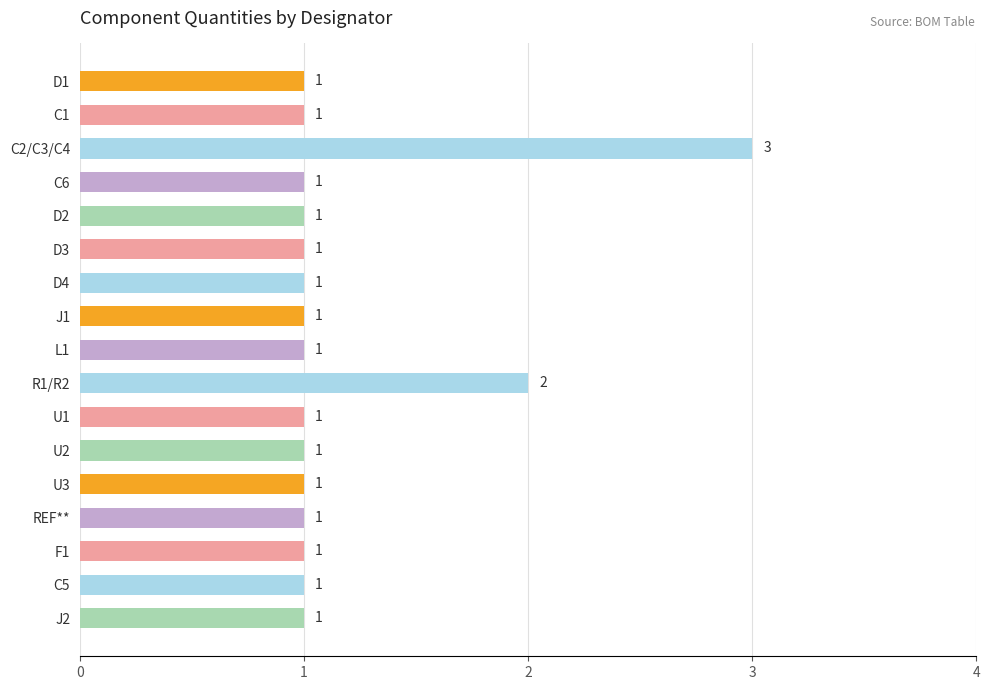

Approximately how many times larger is the value at D4 compared to D3?

1.0